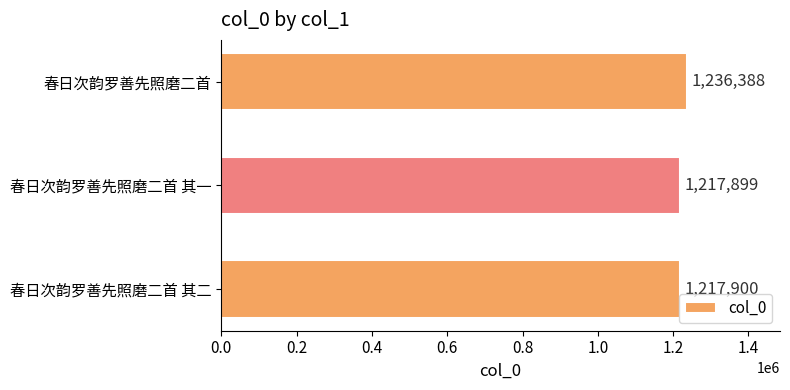

Rank the categories by value from lowest to highest.

春日次韵罗善先照磨二首 其一, 春日次韵罗善先照磨二首 其二, 春日次韵罗善先照磨二首